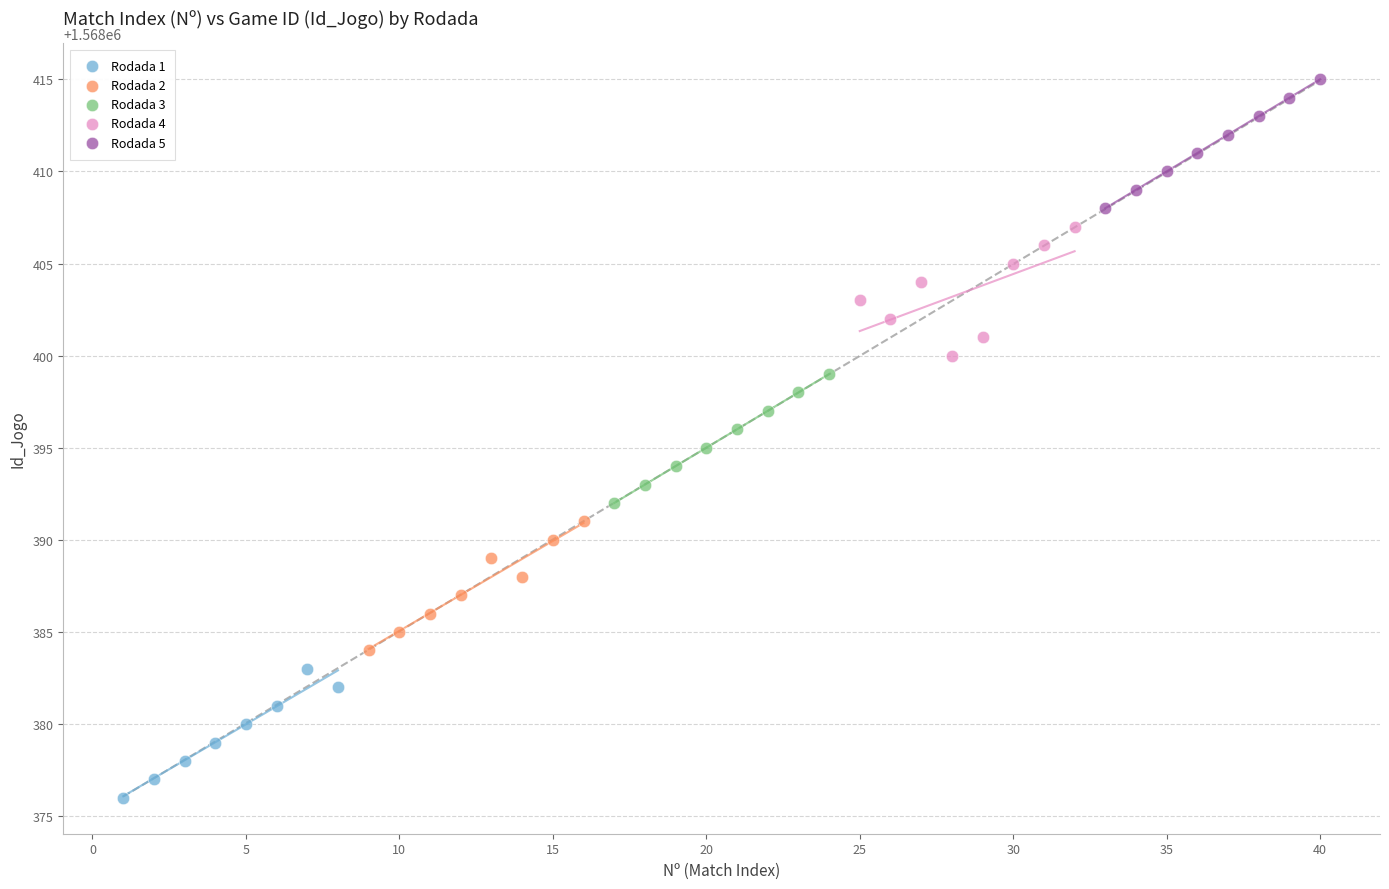

Which series contains the highest Y value?

Rodada 5